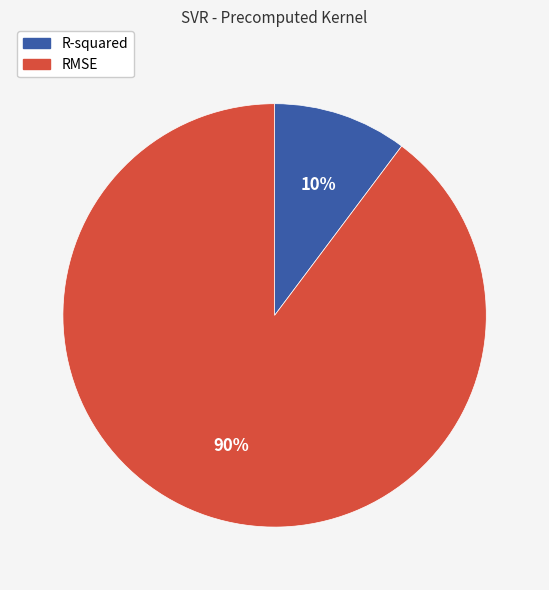

What is the ratio of the value at R-squared to the value at RMSE?

0.1